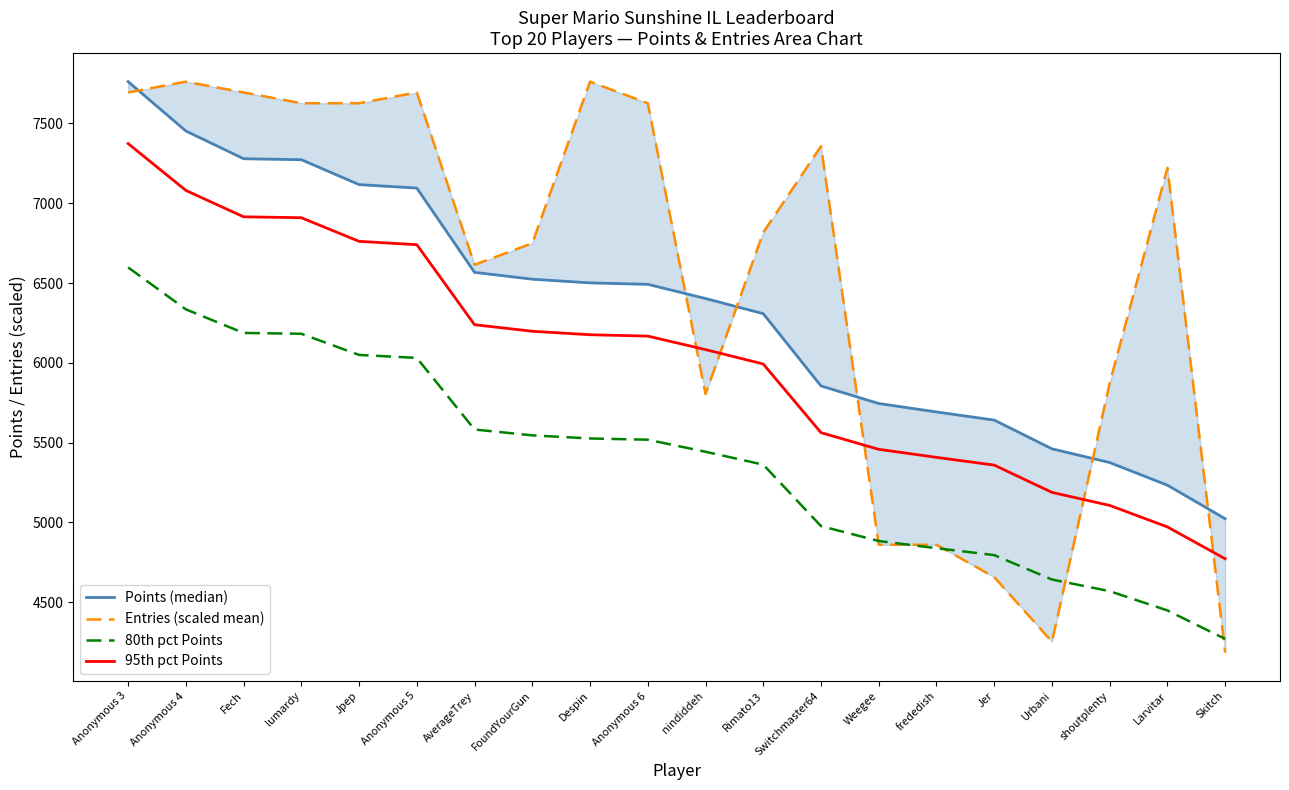

Which category has the highest value in the Entries (scaled mean) series?

Anonymous 4